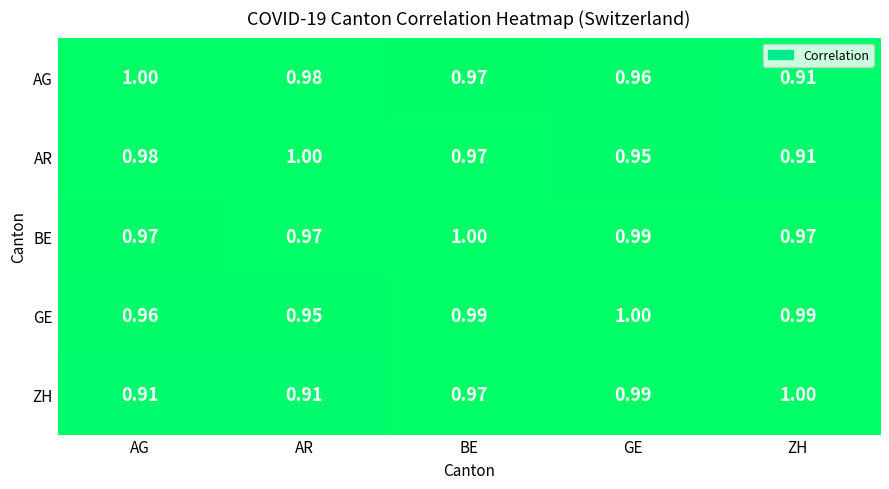

Rank the series at AG from lowest to highest value.

ZH, GE, BE, AR, AG